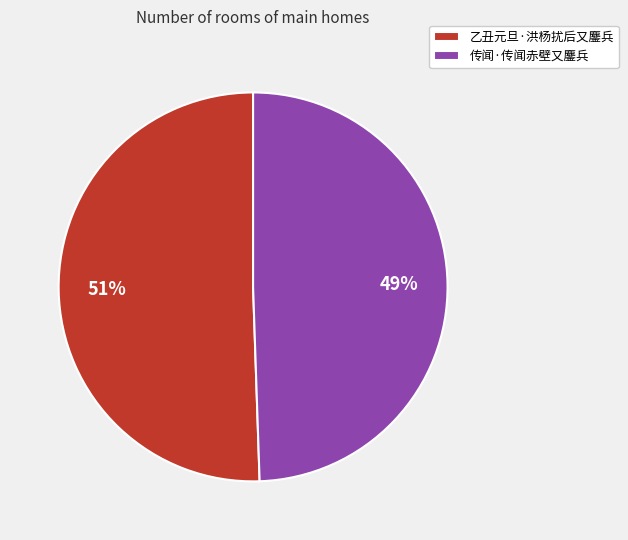

Is 乙丑元旦·洪杨扰后又鏖兵 the majority of the pie?

Yes